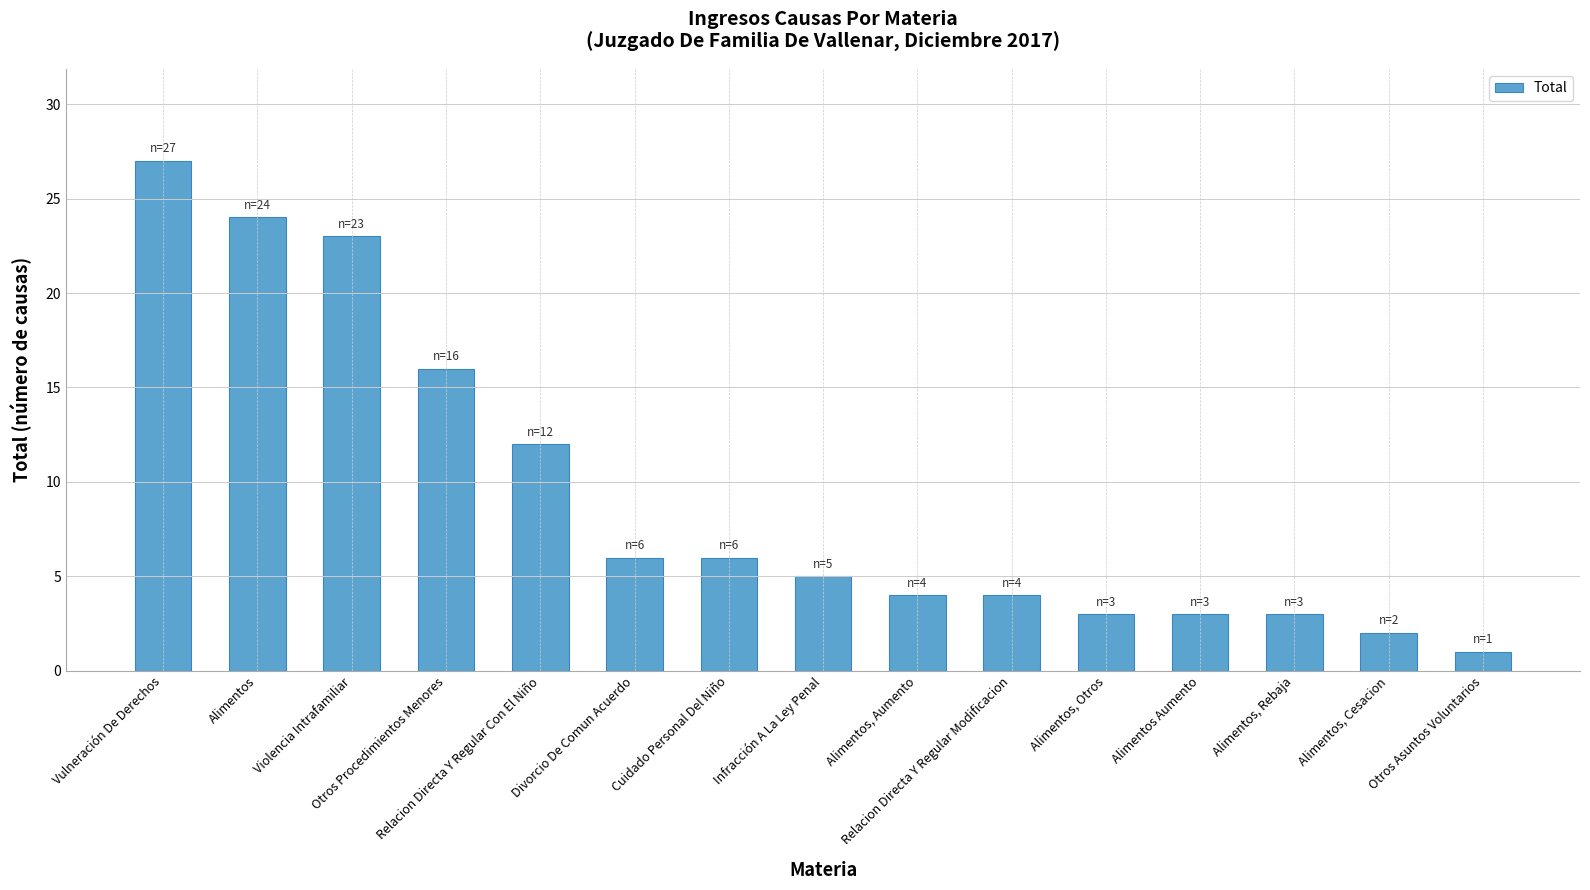

The value at Divorcio De Comun Acuerdo is 11. True or false?

False